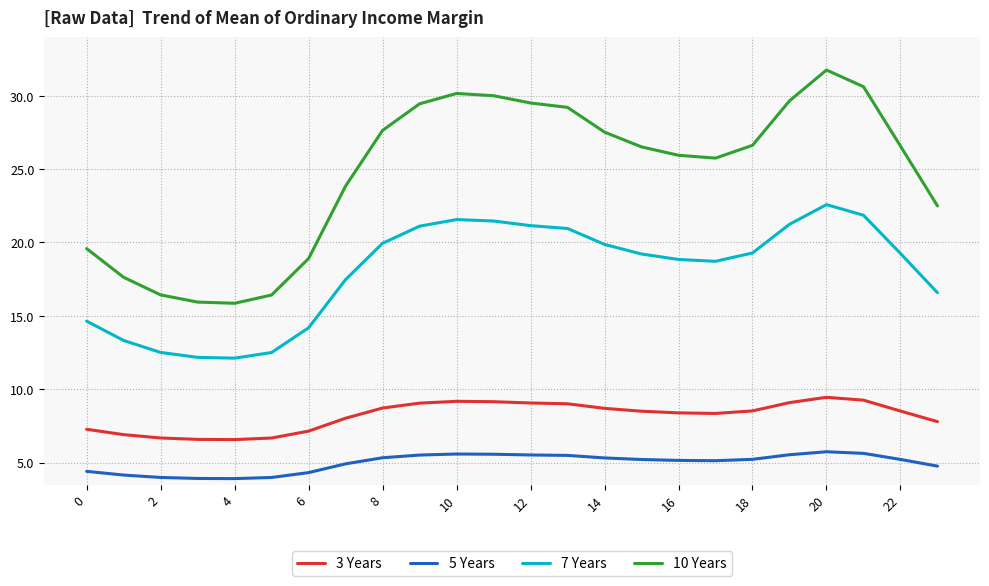

Rank the series by their maximum value, from highest to lowest.

10 Years, 7 Years, 3 Years, 5 Years